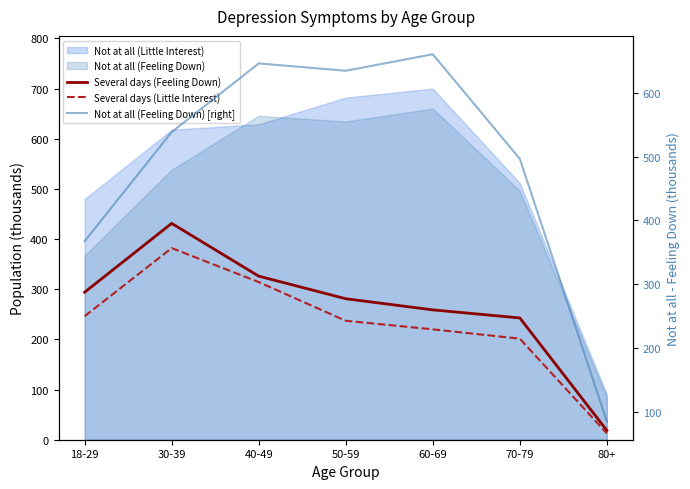

True or false: Several days (Feeling Down) has more than 2 interior local peaks.

False